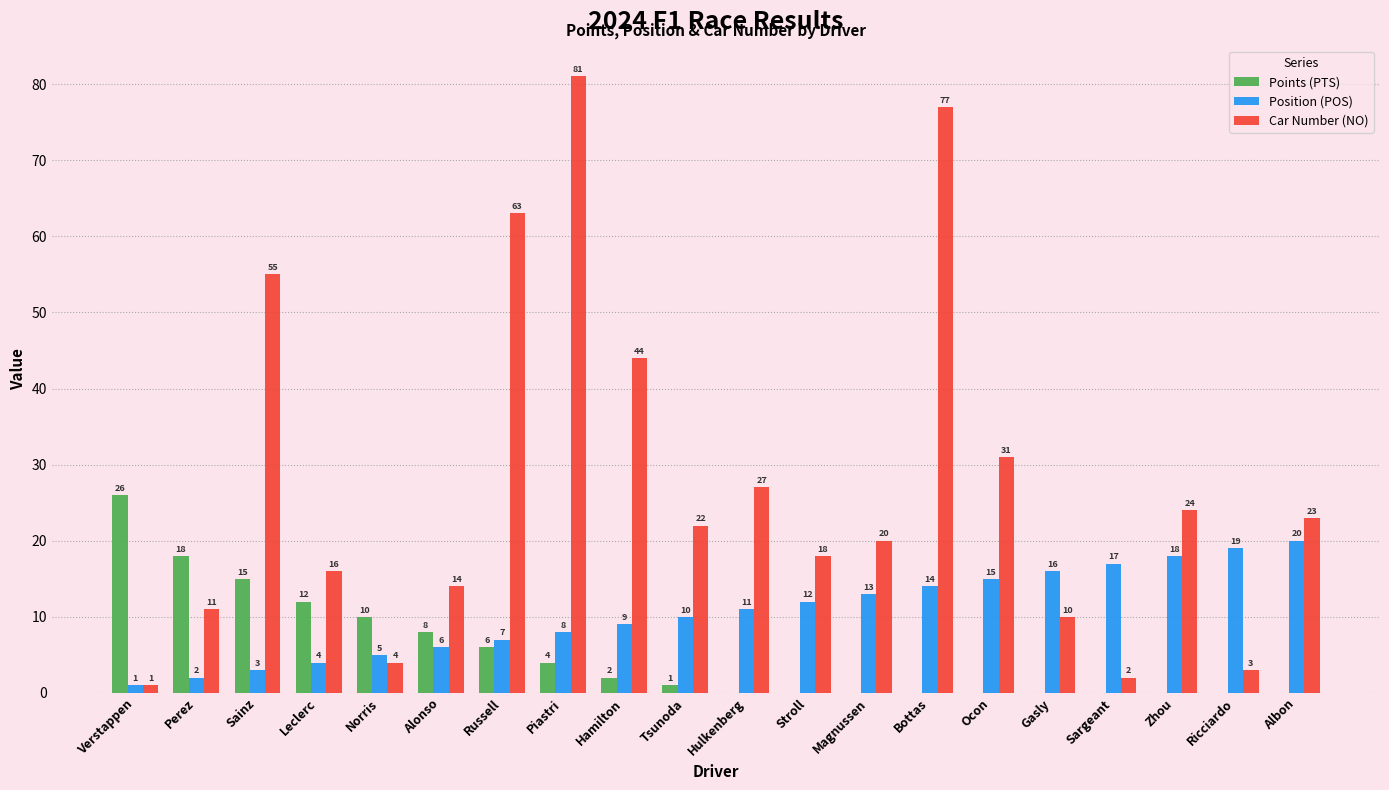

Are the bars grouped side by side (vs. stacked)?

Yes